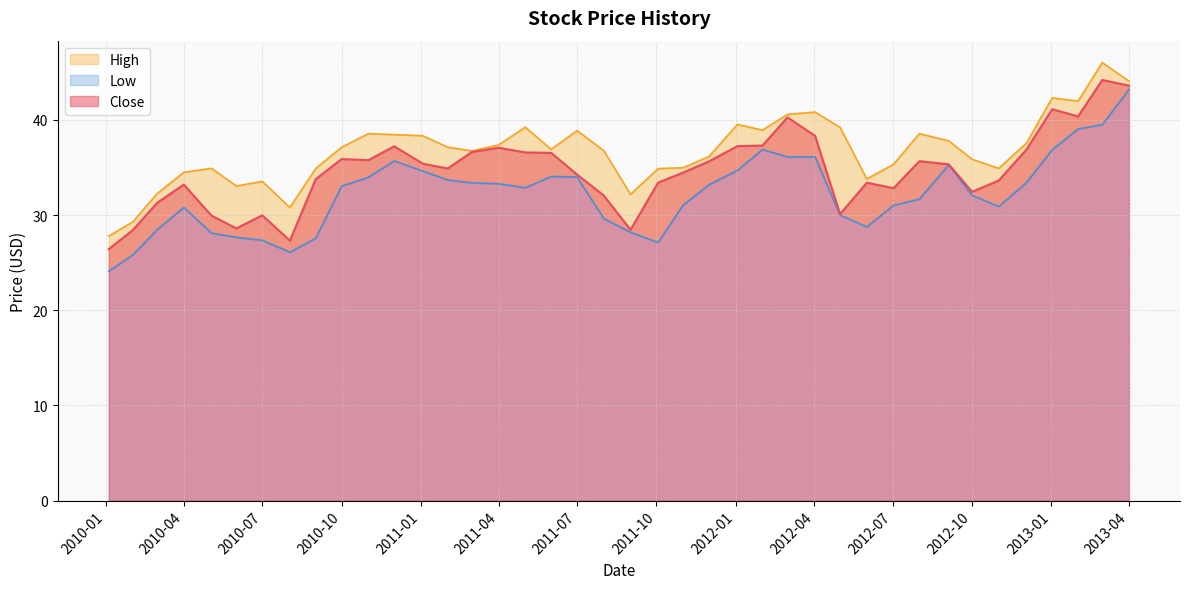

The value of Close at 2013-04 is 26.1. True or false?

False